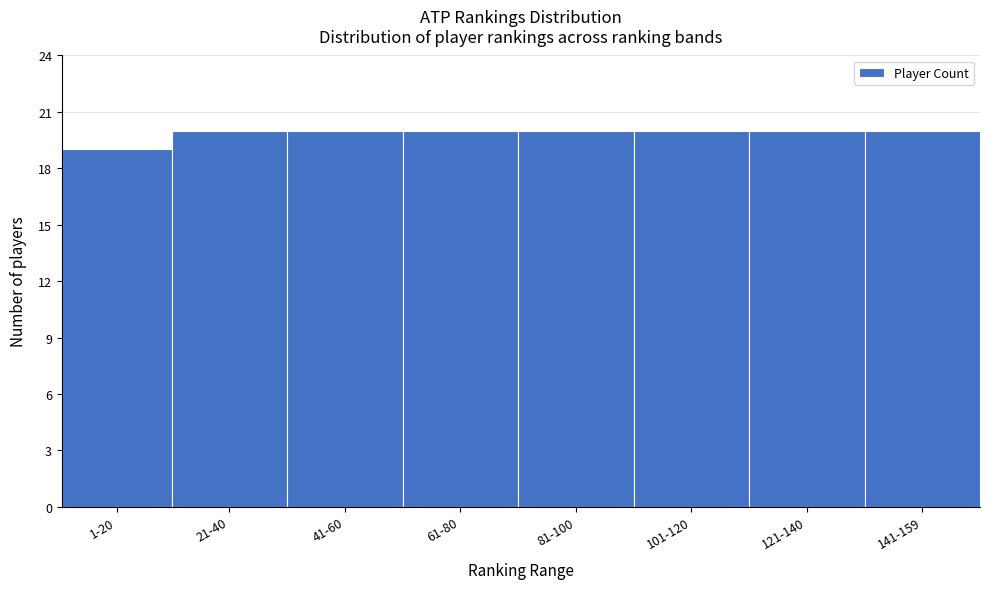

Reading right to left, transcribe all the data shown in this chart.

141-159=20	121-140=20	101-120=20	81-100=20	61-80=20	41-60=20	21-40=20	1-20=19